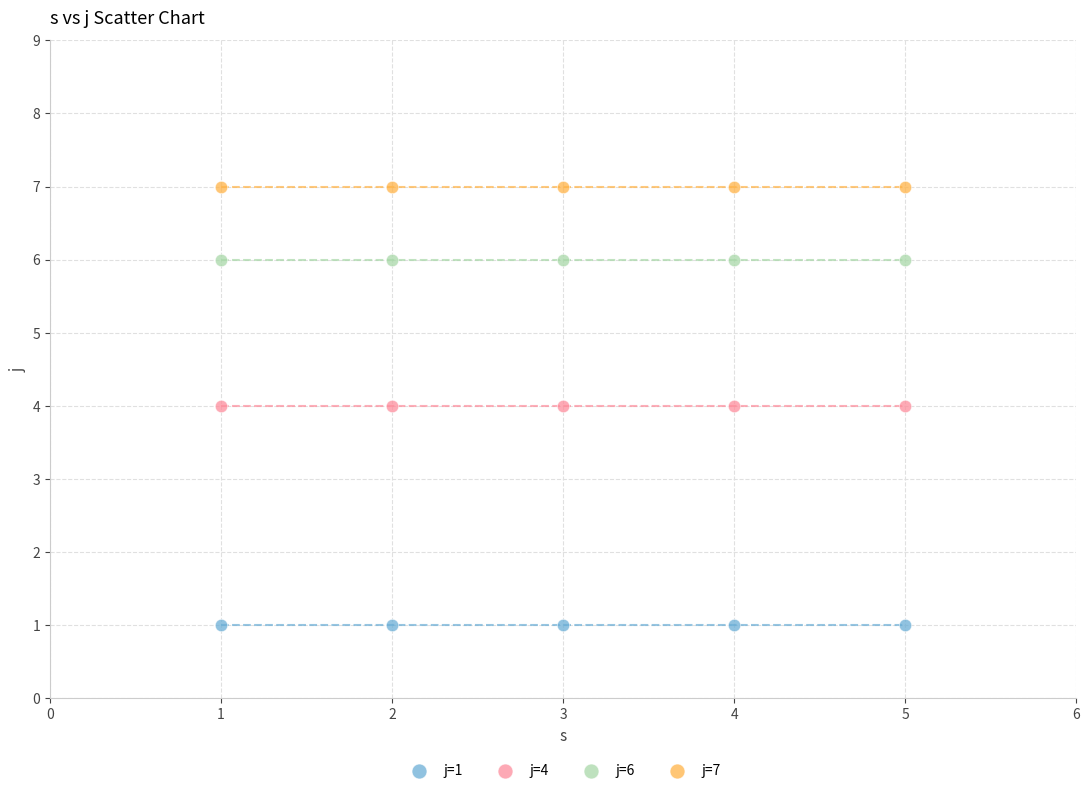

What are all the series names shown in the legend?

j=1, j=4, j=6, j=7